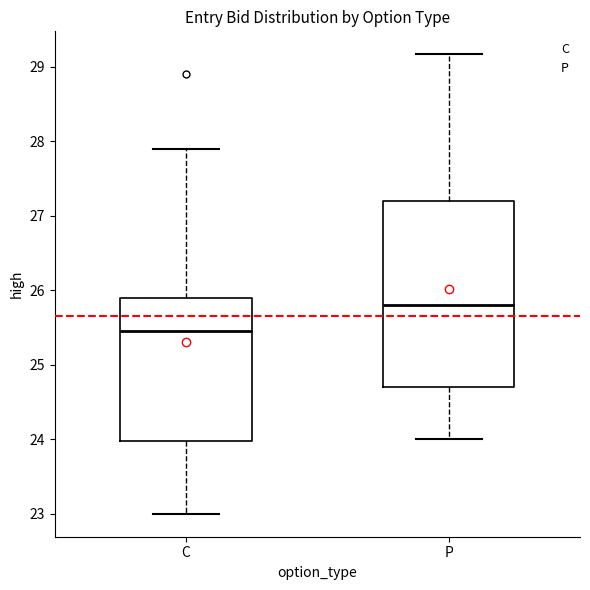

Where does the lower whisker of the box for P end on the y-axis? The values are not printed on the chart, so give them approximately, as read against the axis.

24.0